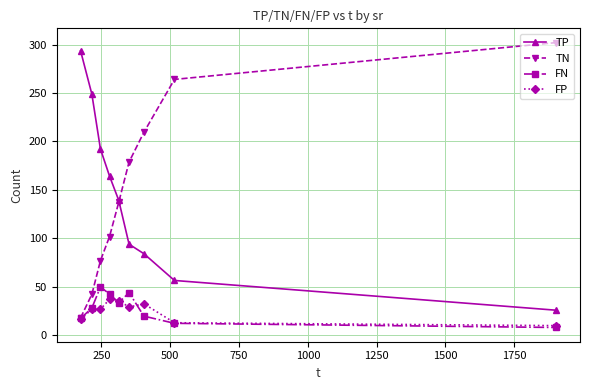

What is the value of the TN point at the 3rd from the left?

77.0